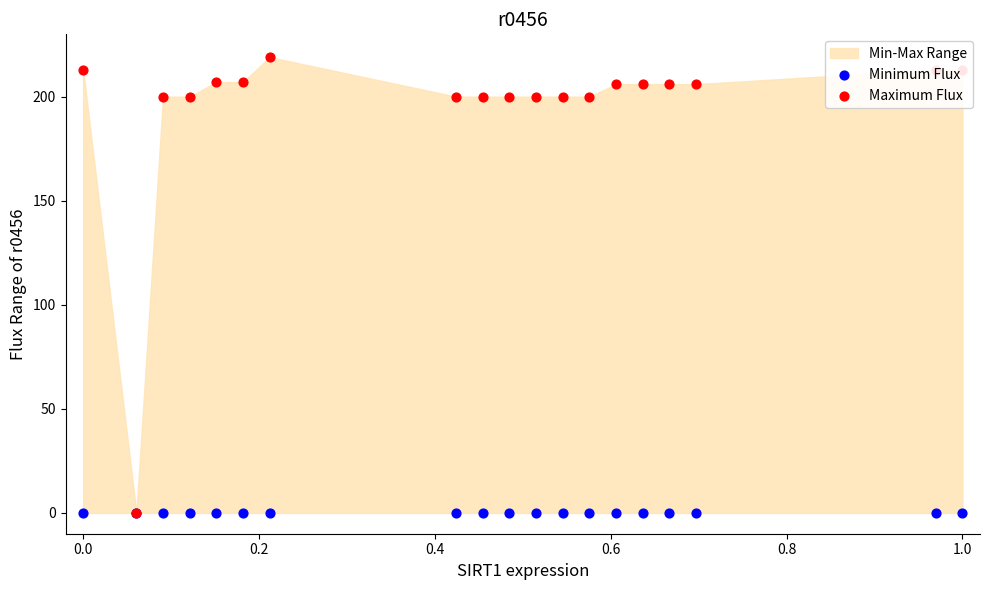

Which series contains the highest Y value?

Maximum Flux